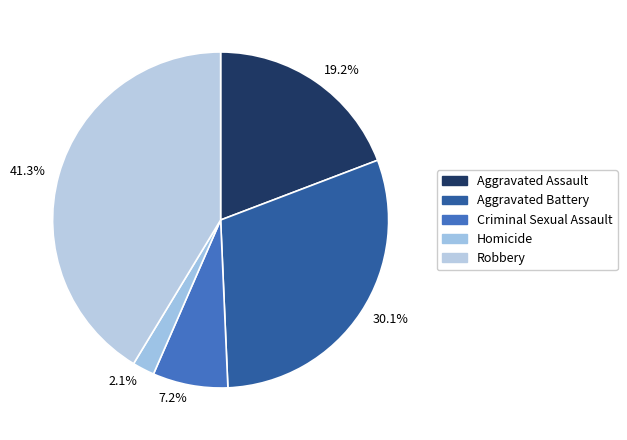

To the nearest percent, what is the difference between the largest and smallest slice percentages?

39%